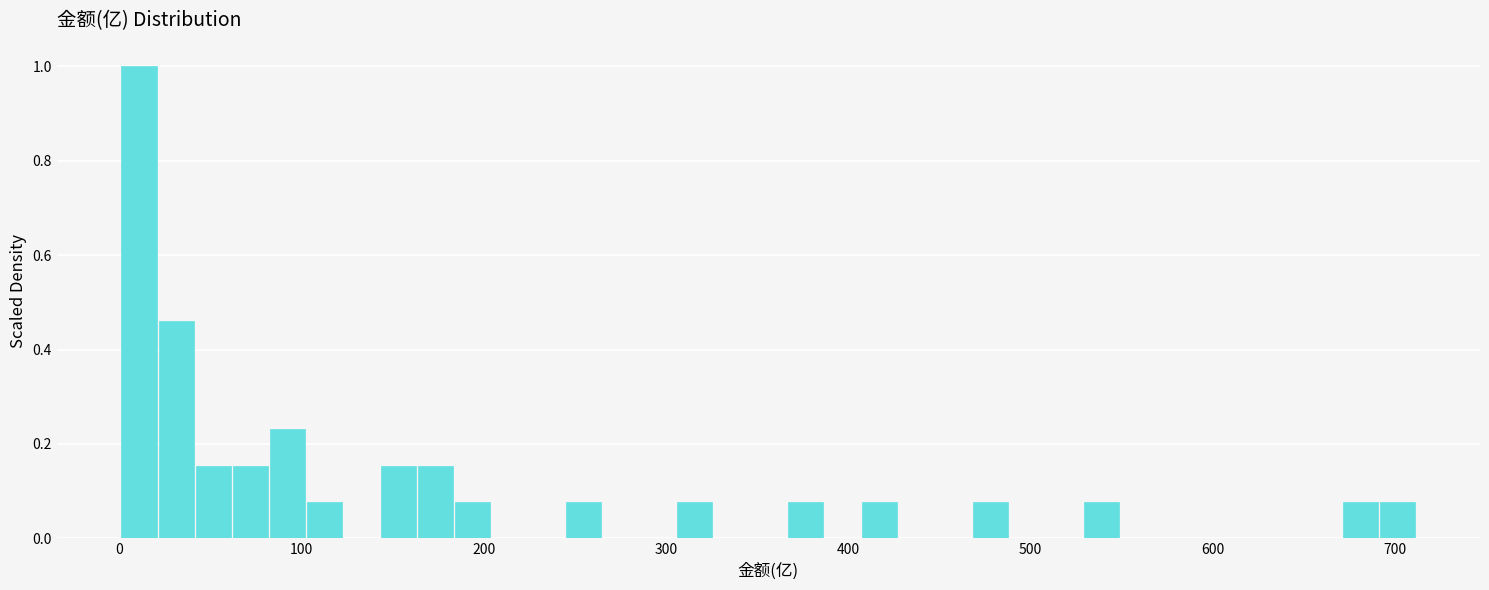

Read against the x-axis, roughly where is the centre of the tallest bar?

10